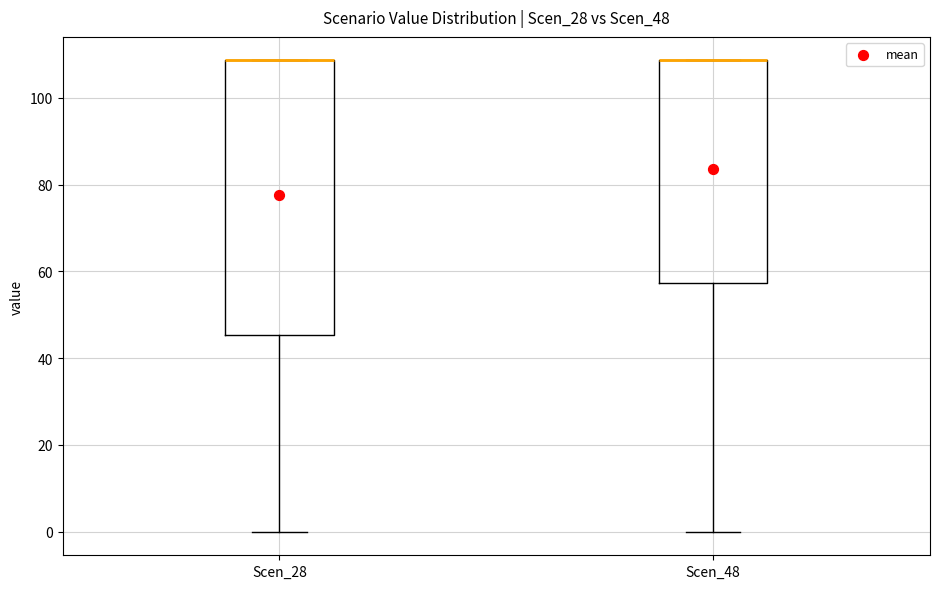

Reading left to right, read every box against the y-axis: the position of its median line, the range the box covers, and the ends of its whiskers. The values are not printed on the chart, so give them approximately, as read against the axis.

Scen_28: median 108 (drawn on the box's upper edge), box 46 to 108, whiskers 0 to 108
Scen_48: median 108 (drawn on the box's upper edge), box 58 to 108, whiskers 0 to 108